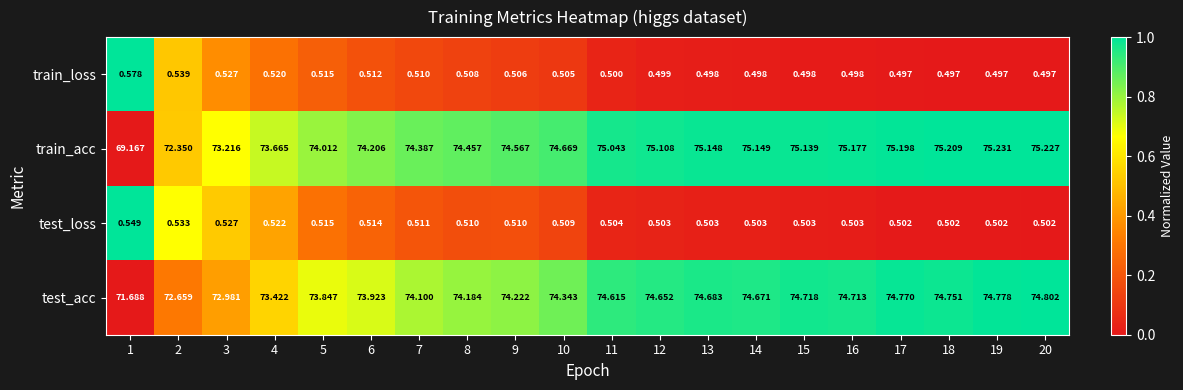

Which series has the largest range (max minus min)?

train_acc